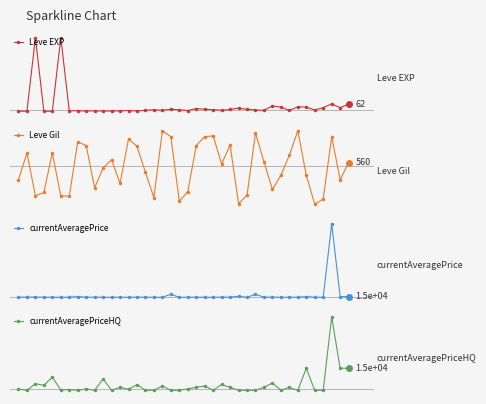

What are all the series names shown in the legend?

Leve EXP, Leve Gil, currentAveragePrice, currentAveragePriceHQ